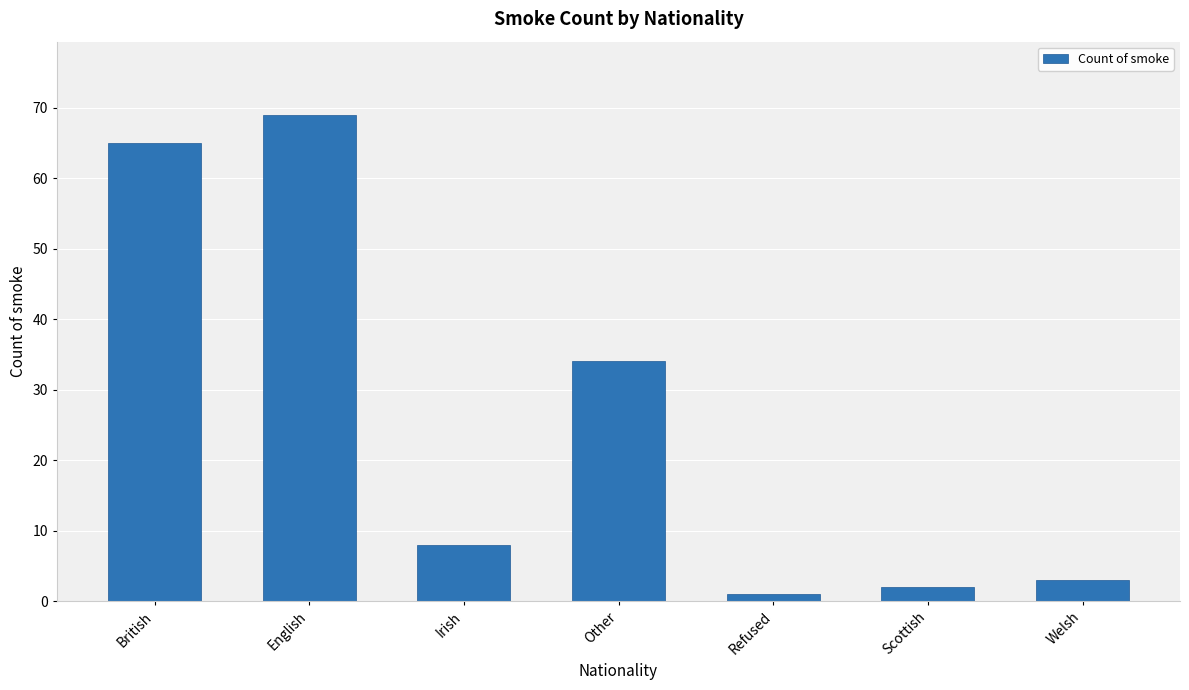

What is the difference between the maximum and second lowest values?

67